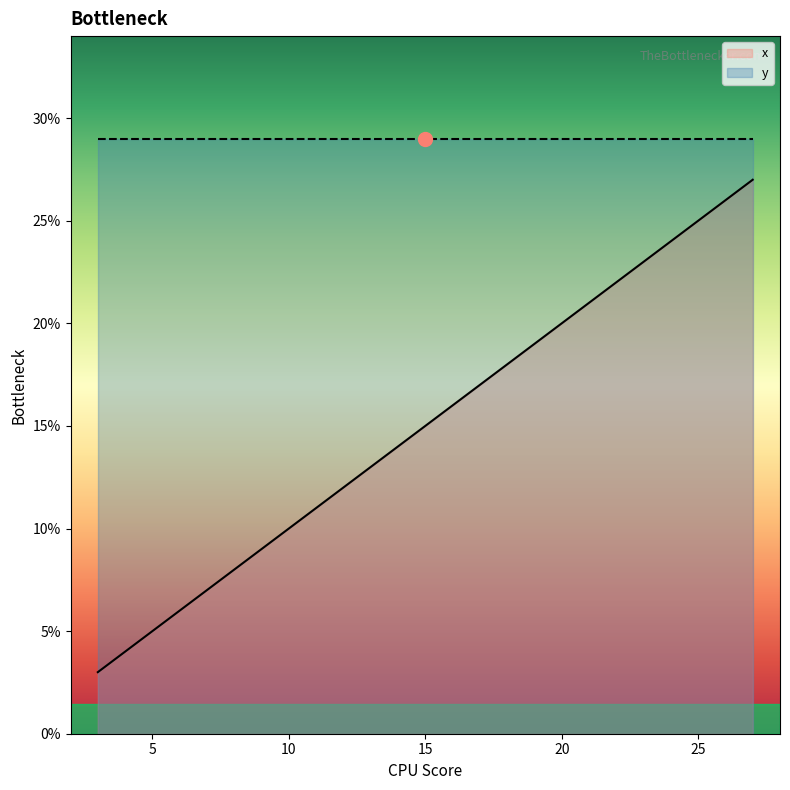

What is the difference between the maximum and minimum values in the x series?

24